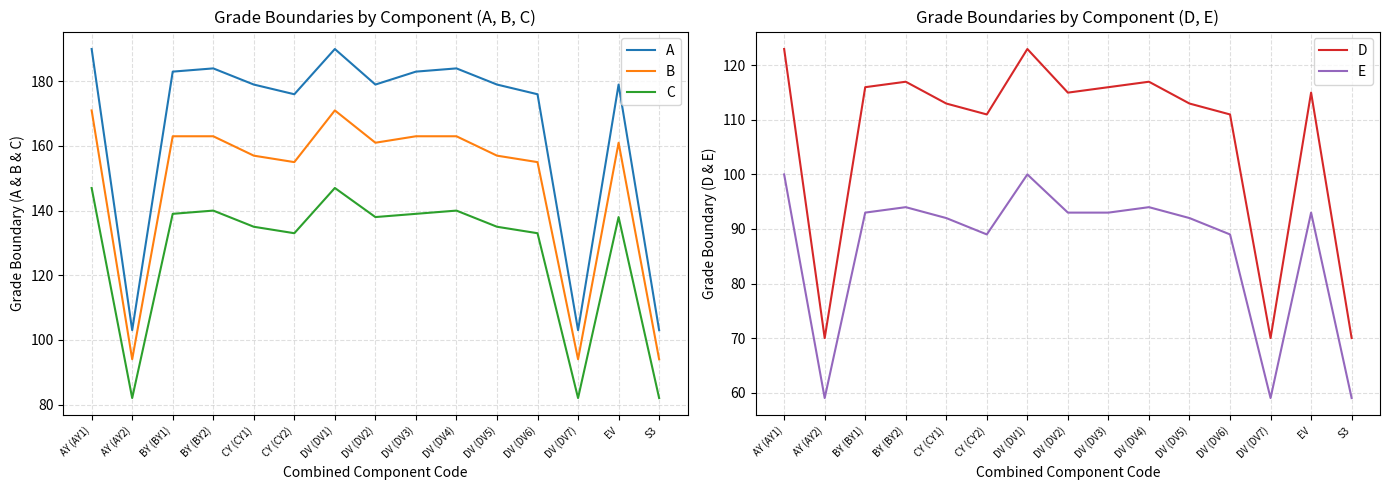

What is the total value across all series at DV (DV2)?

686